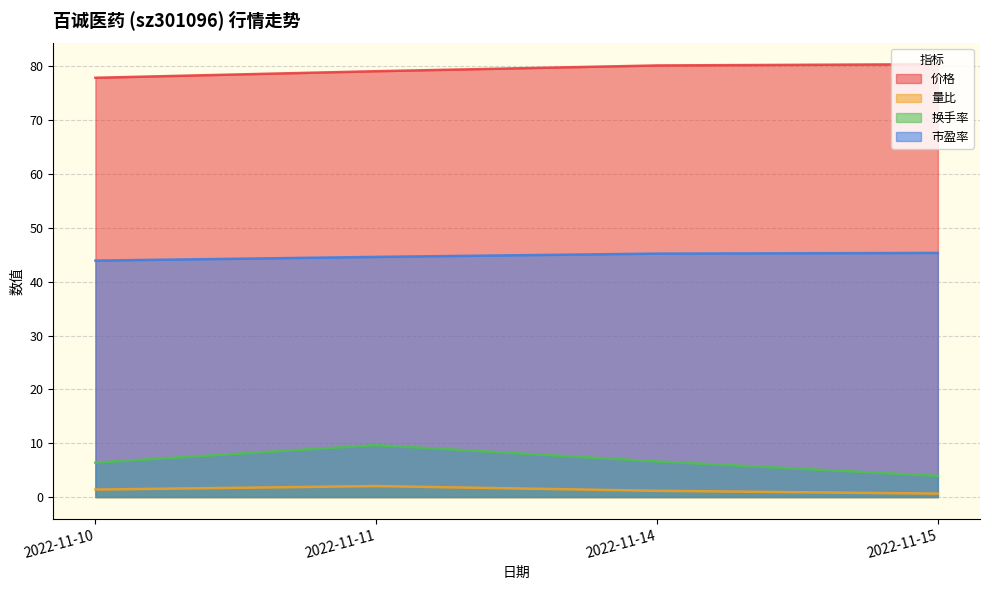

Reading right to left, transcribe all the data shown in this chart.

价格: 80.4	80.2	79.1	77.9
量比: 0.6	1.2	2.0	1.4
换手率: 3.9	6.6	9.7	6.4
市盈率: 45.4	45.2	44.6	43.9